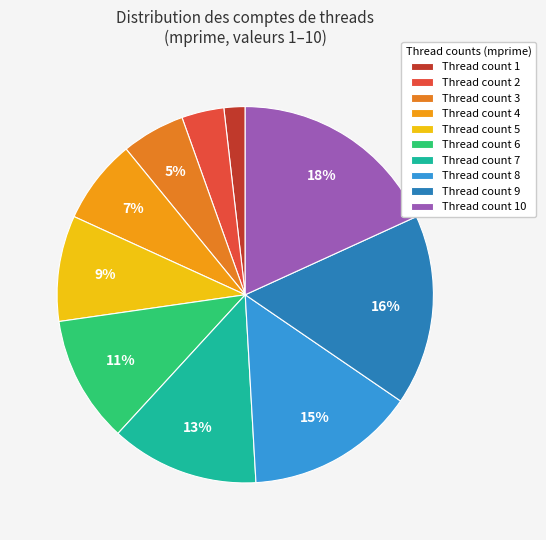

Rank the categories by value from lowest to highest.

Thread count 1, Thread count 2, Thread count 3, Thread count 4, Thread count 5, Thread count 6, Thread count 7, Thread count 8, Thread count 9, Thread count 10